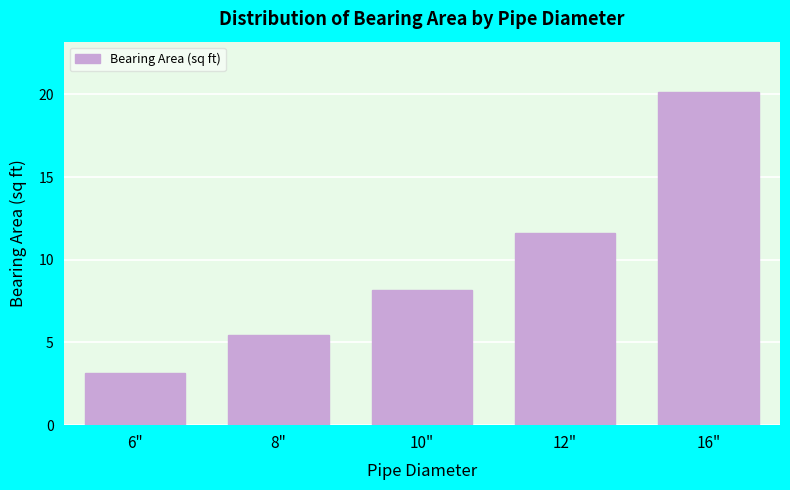

Reading left to right, extract all data points from this chart.

3.2	5.5	8.2	11.6	20.2